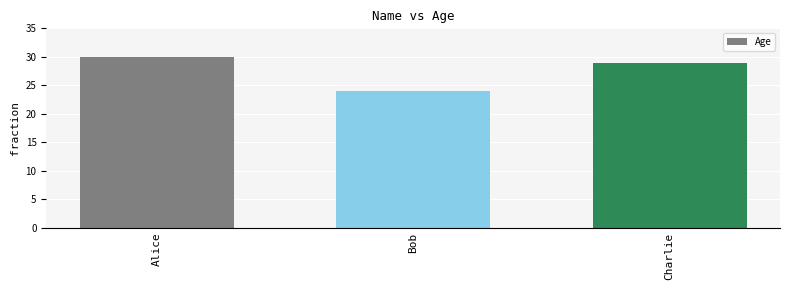

What is the label of the 3rd bar from the right?

Alice